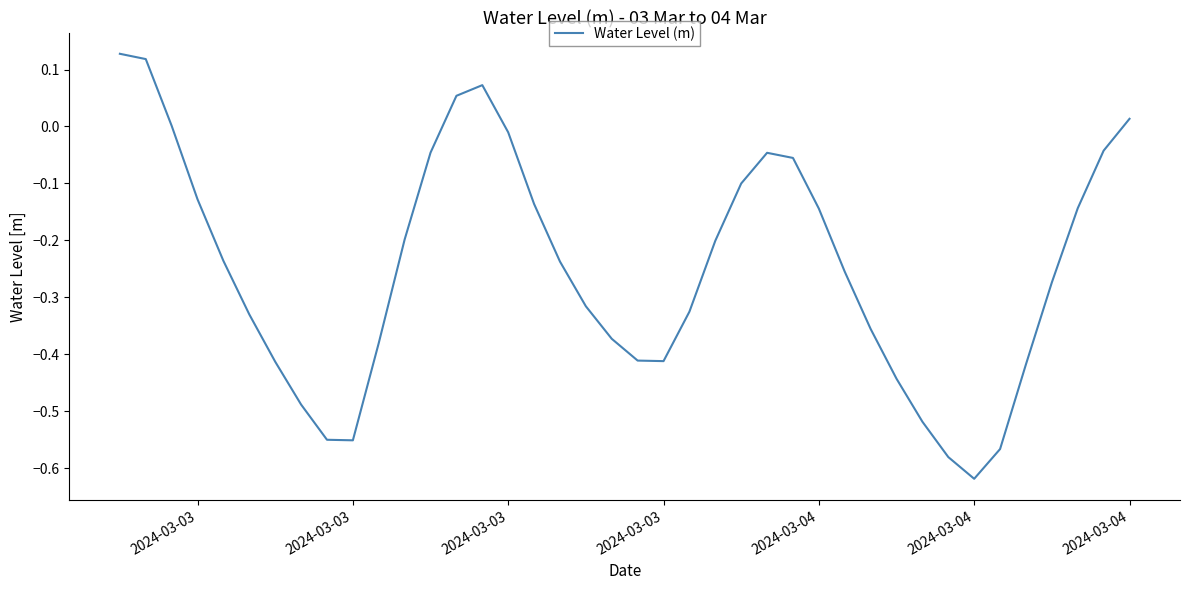

What is the difference between the maximum and minimum values?

0.7